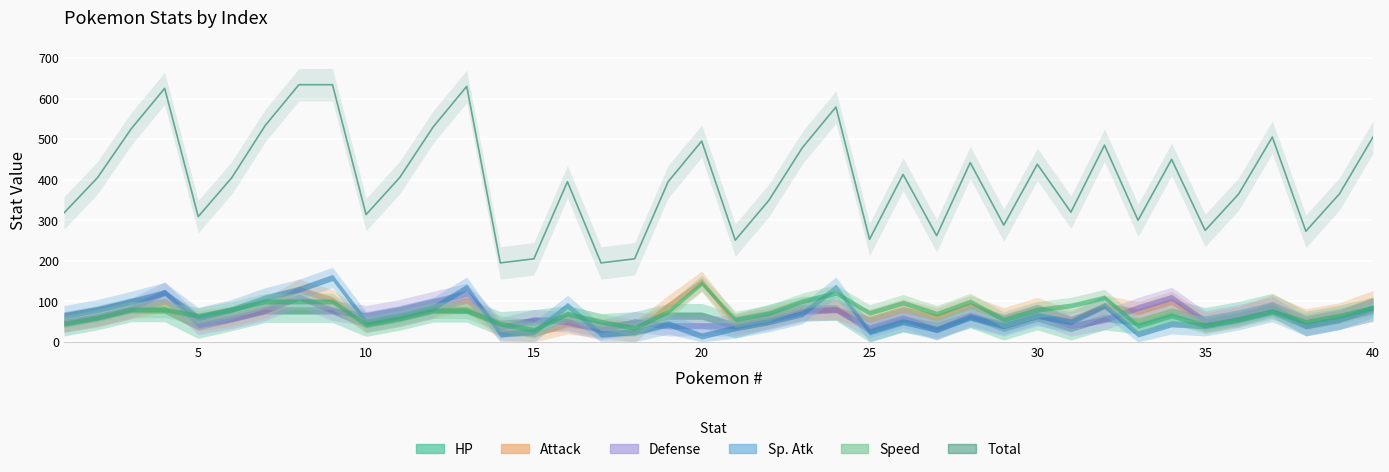

Reading left to right, extract all data points from this chart.

318	405	525	625	309	405	534	634	634	314	405	530	630	195	205	395	195	205	395	495	251	349	479	579	253	413	262	442	288	438	320	485	300	450	275	365	505	273	365	505